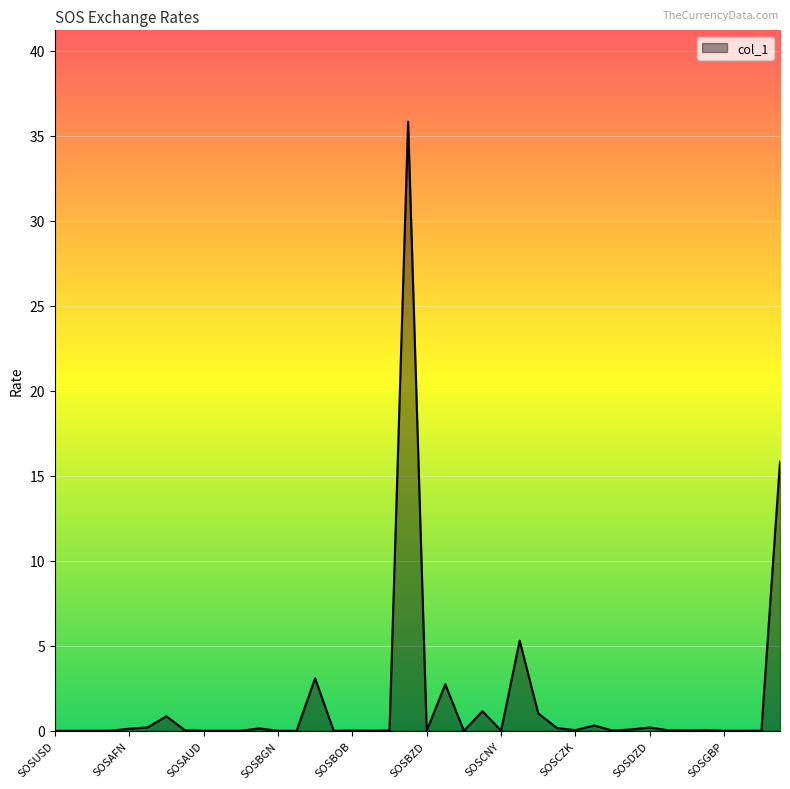

What is the difference between the maximum and minimum values?

35.8